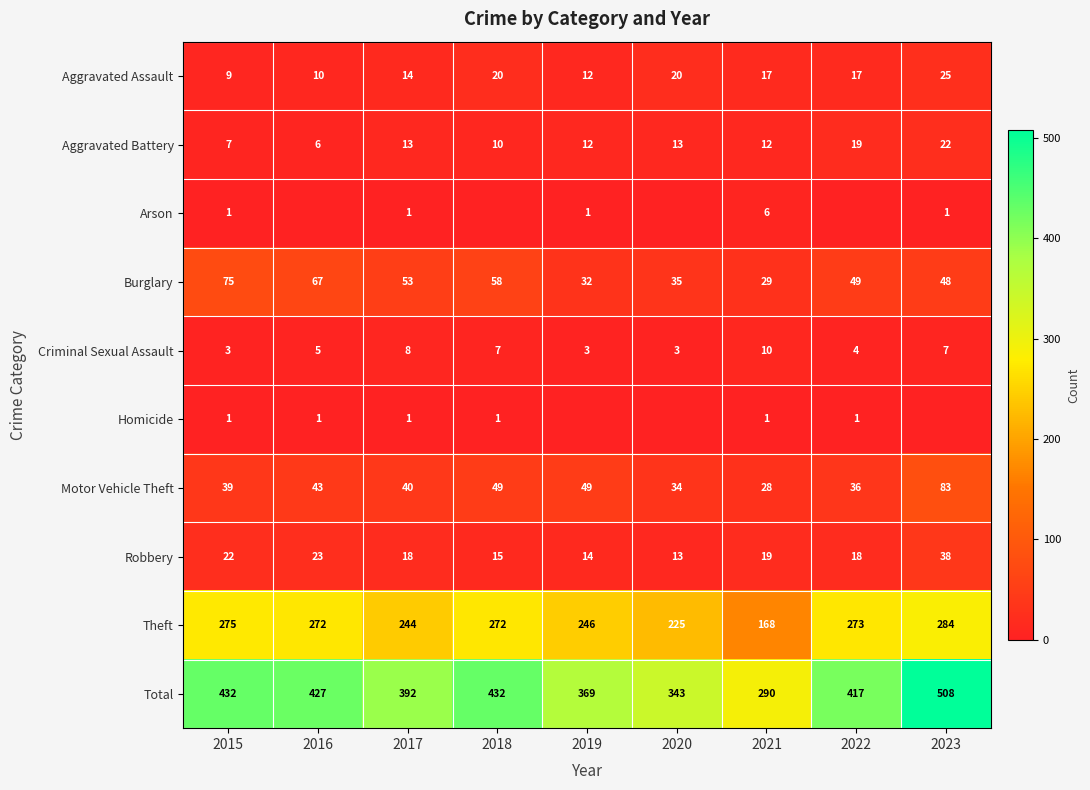

What is the sum of all Aggravated Battery values?

114